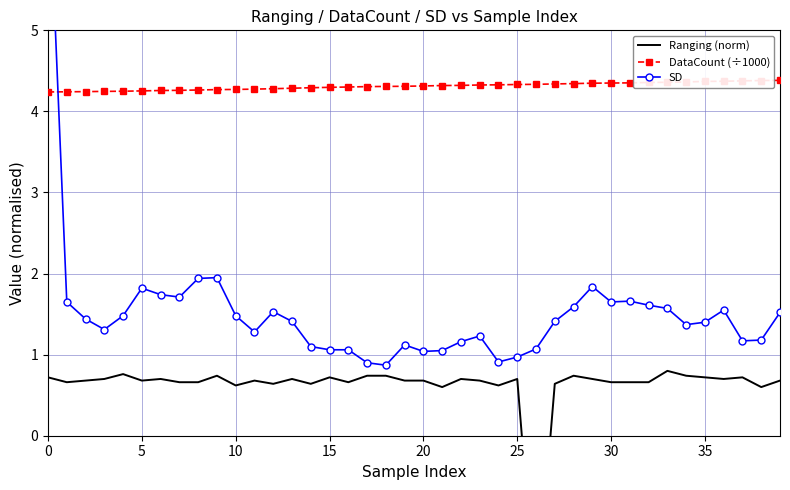

The SD series shows 0.7 at 26. True or false?

False